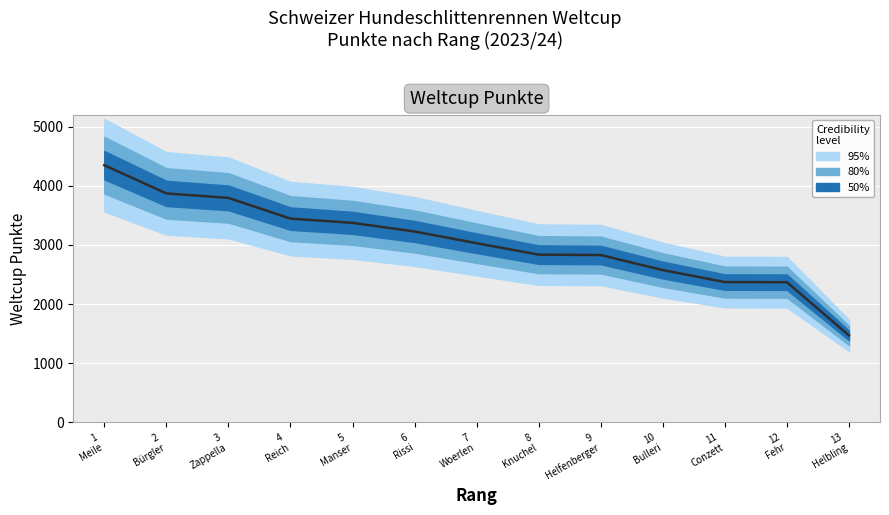

What is the difference between the second highest and second lowest values?

1501